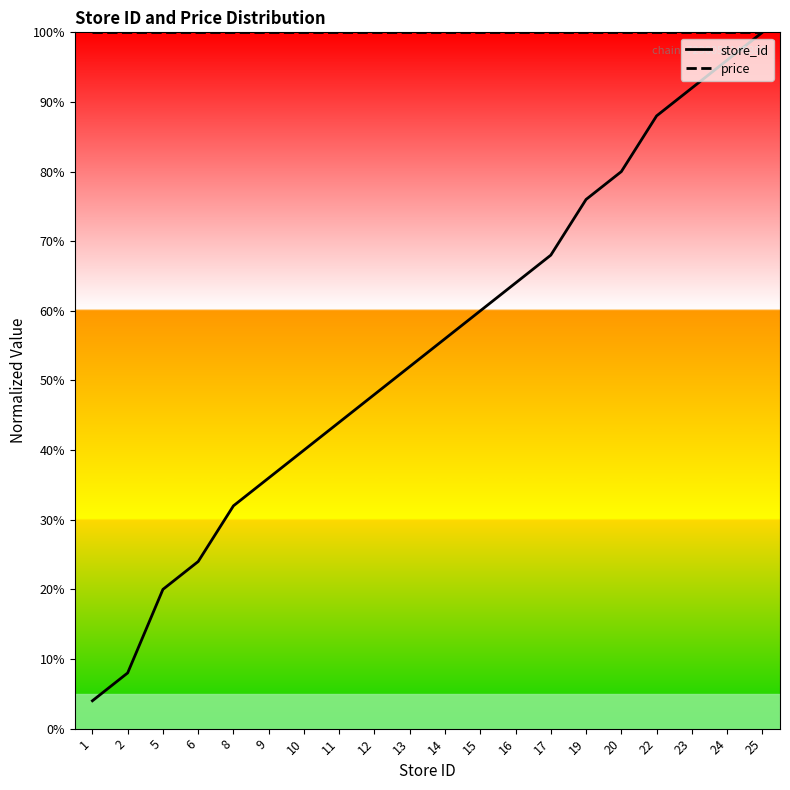

What is the value of the price point at the 17th from the left?

100.0